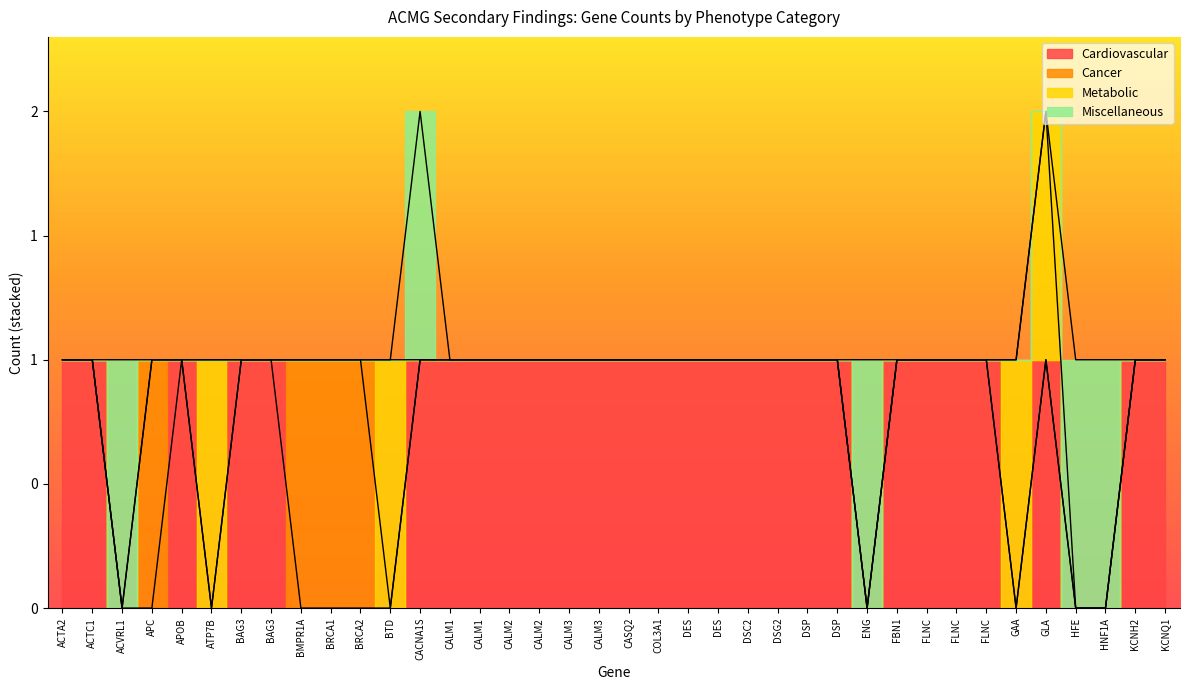

At which category does Cardiovascular reach its first local peak?

APOB